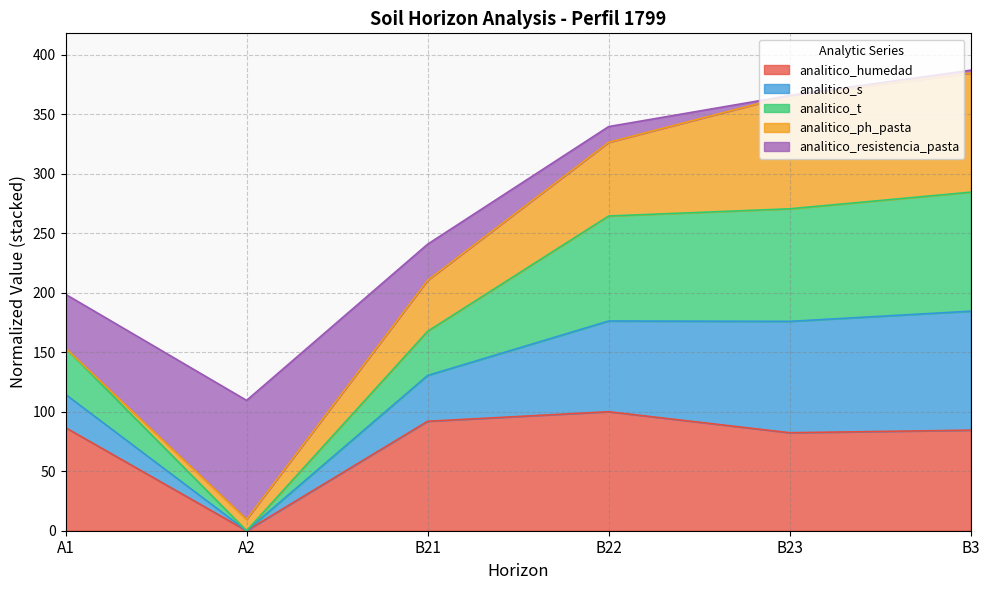

How many values in the analitico_humedad series exceed 86?

3